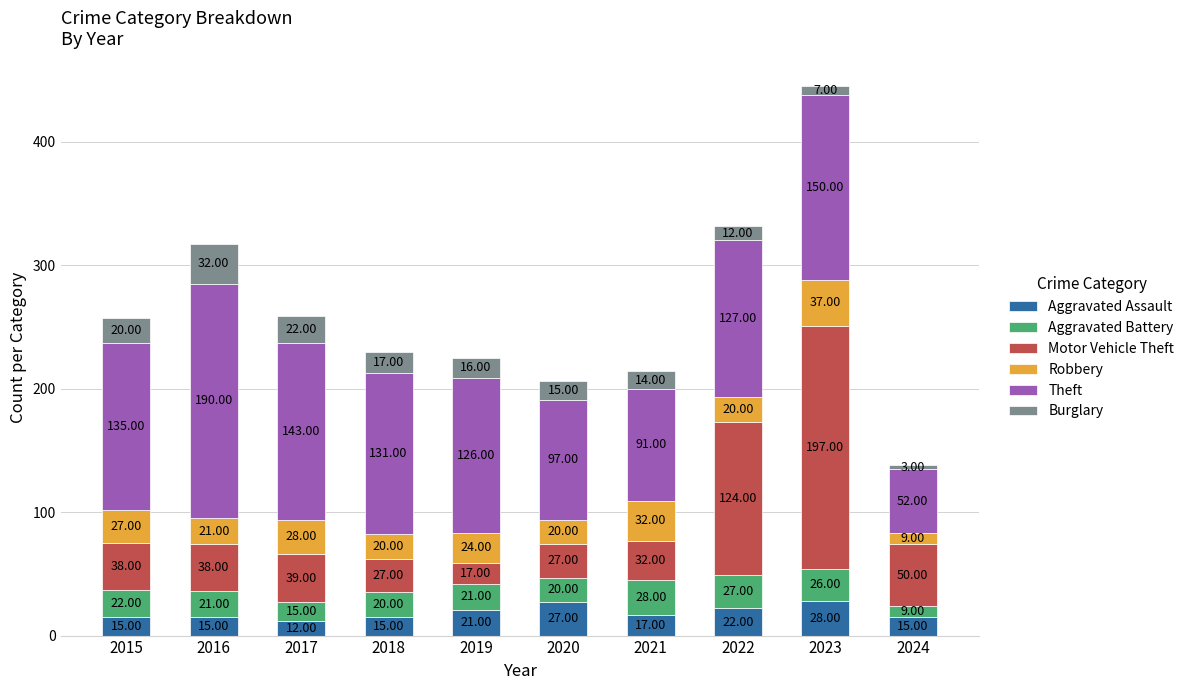

At which category is the sum across all series the highest?

2023